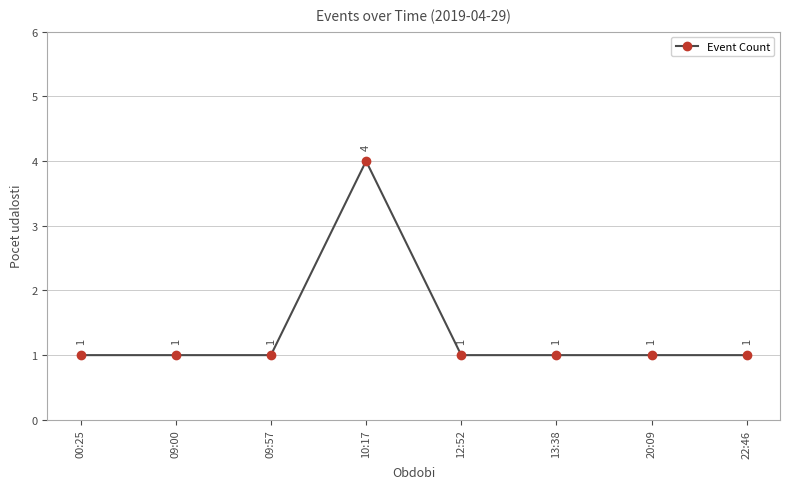

What is the label of the 3rd point from the right?

13:38